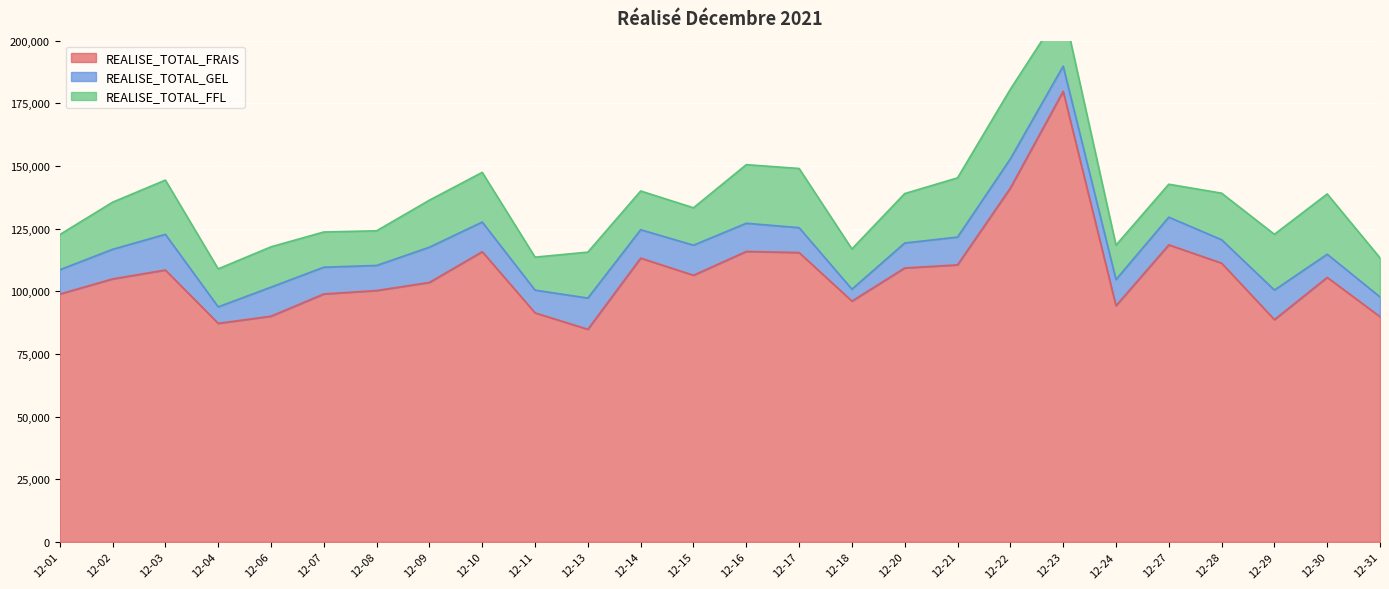

Does the chart display data point markers on the line(s)?

No